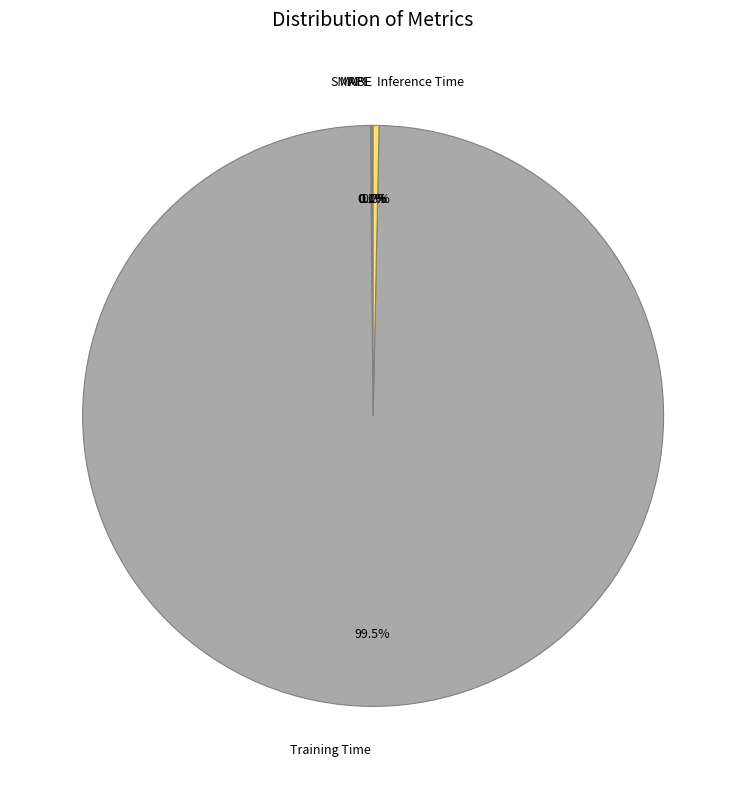

Count the number of slices in the pie.

5